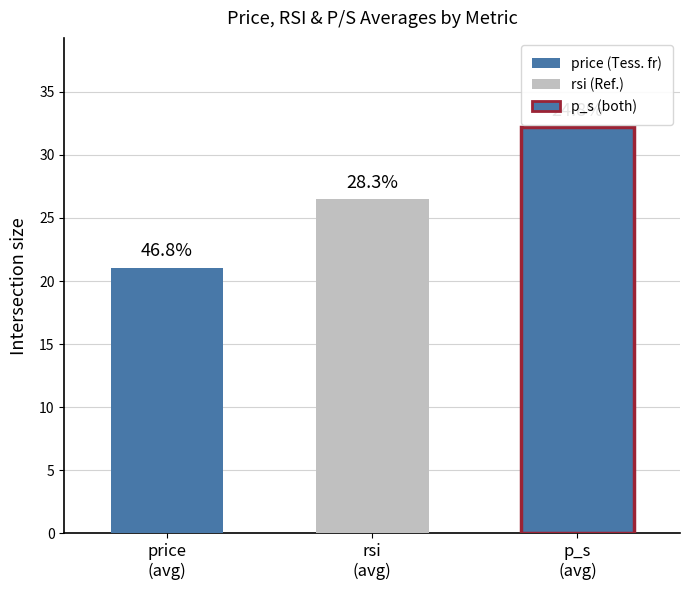

List the series in order of their overall mean, lowest first.

price, rsi, p_s